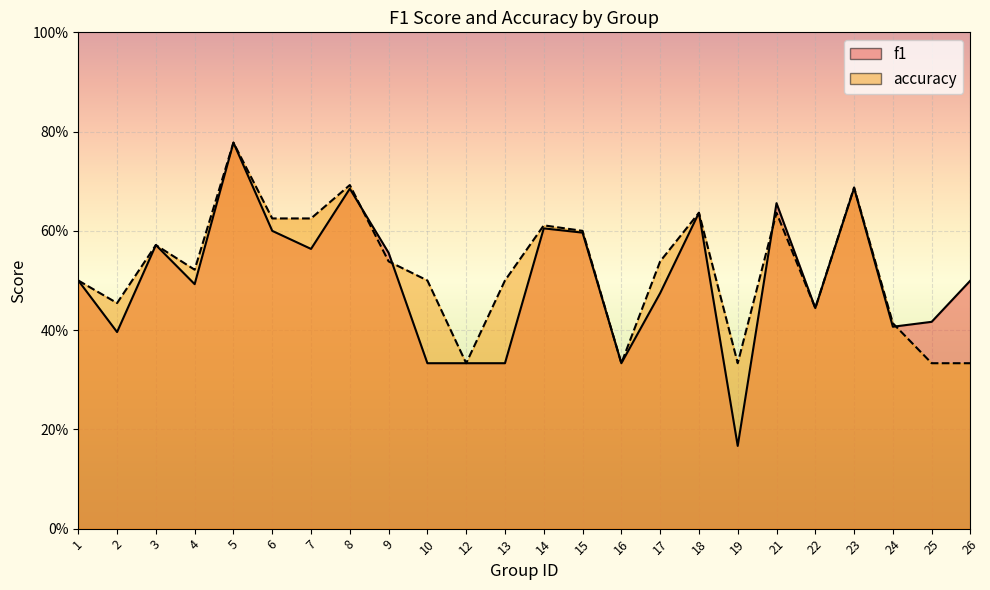

What is the value of the f1 point at the 8th from the left?

0.7